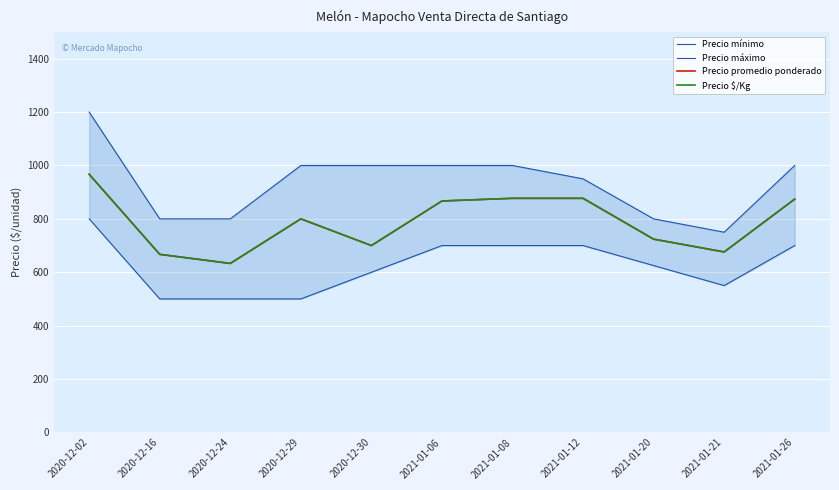

At which category does Precio máximo reach its first local valley?

2021-01-21